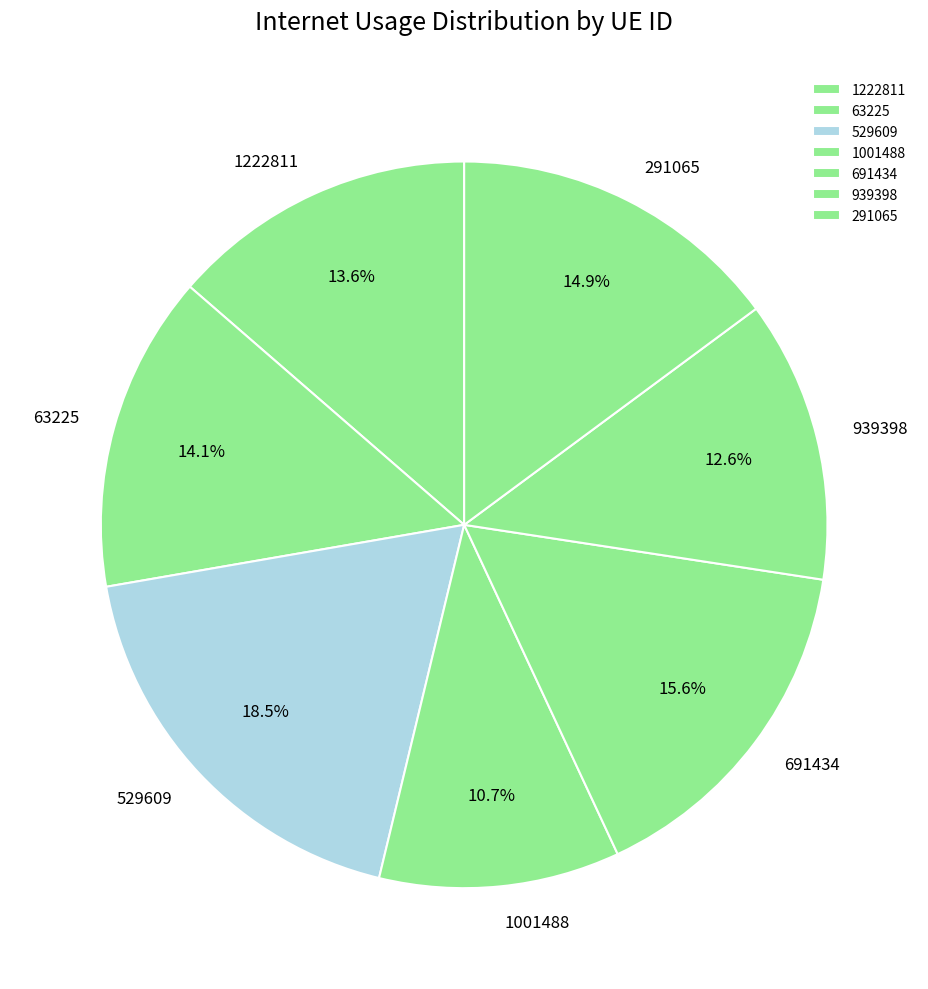

Which slice is the largest?

529609